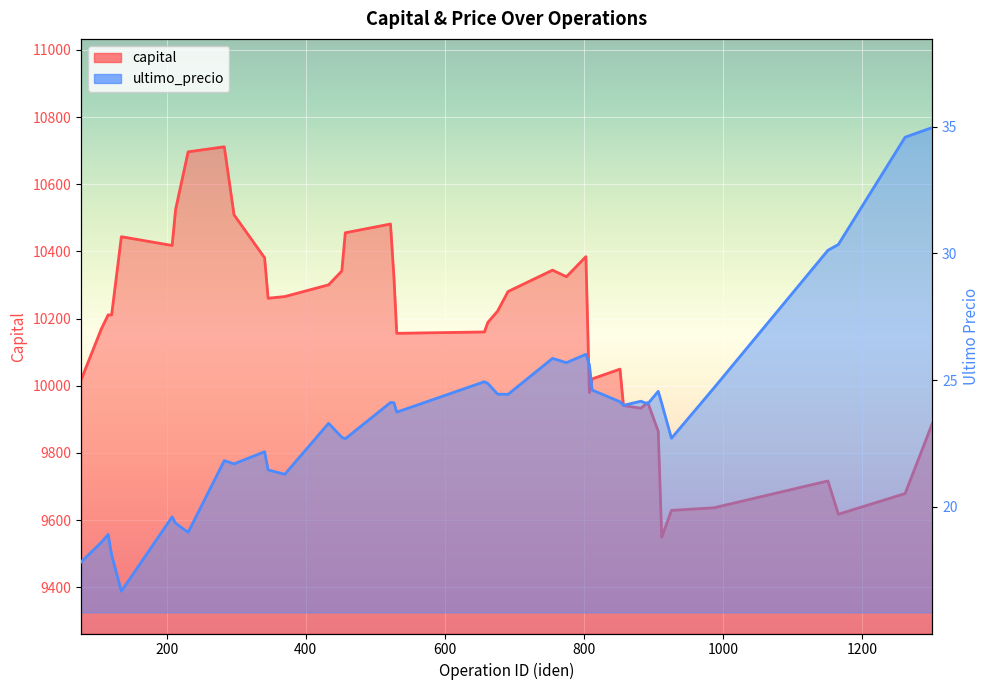

Reading left to right, transcribe all the data shown in this chart.

capital: 77=10017.0	106=10168.3	116=10211.0	121=10211.0	135=10443.8	208=10417.7	213=10525.0	231=10696.5	283=10711.5	297=10509.0	341=10380.8	346=10260.4	370=10265.5	433=10300.5	452=10341.7	457=10455.4	522=10481.5	527=10321.2	531=10156.0	657=10160.1	662=10188.6	676=10222.2	691=10280.5	755=10344.2	775=10324.5	803=10384.4	808=9979.4	812=10020.3	852=10049.4	857=9940.9	882=9932.9	892=9949.8	907=9864.2	912=9548.6	926=9628.8	987=9636.5	1151=9716.5	1166=9617.4	1262=9678.9	1301=9887.0
ultimo_precio: 77=17.8	106=18.6	116=18.9	121=18.1	135=16.7	208=19.6	213=19.4	231=19.0	283=21.8	297=21.7	341=22.2	346=21.5	370=21.3	433=23.3	452=22.8	457=22.7	522=24.1	527=24.1	531=23.7	657=24.9	662=24.9	676=24.4	691=24.4	755=25.9	775=25.7	803=26.0	808=25.6	812=24.6	852=24.1	857=24.0	882=24.2	892=24.1	907=24.6	912=24.1	926=22.7	987=24.7	1151=30.1	1166=30.4	1262=34.6	1301=35.0